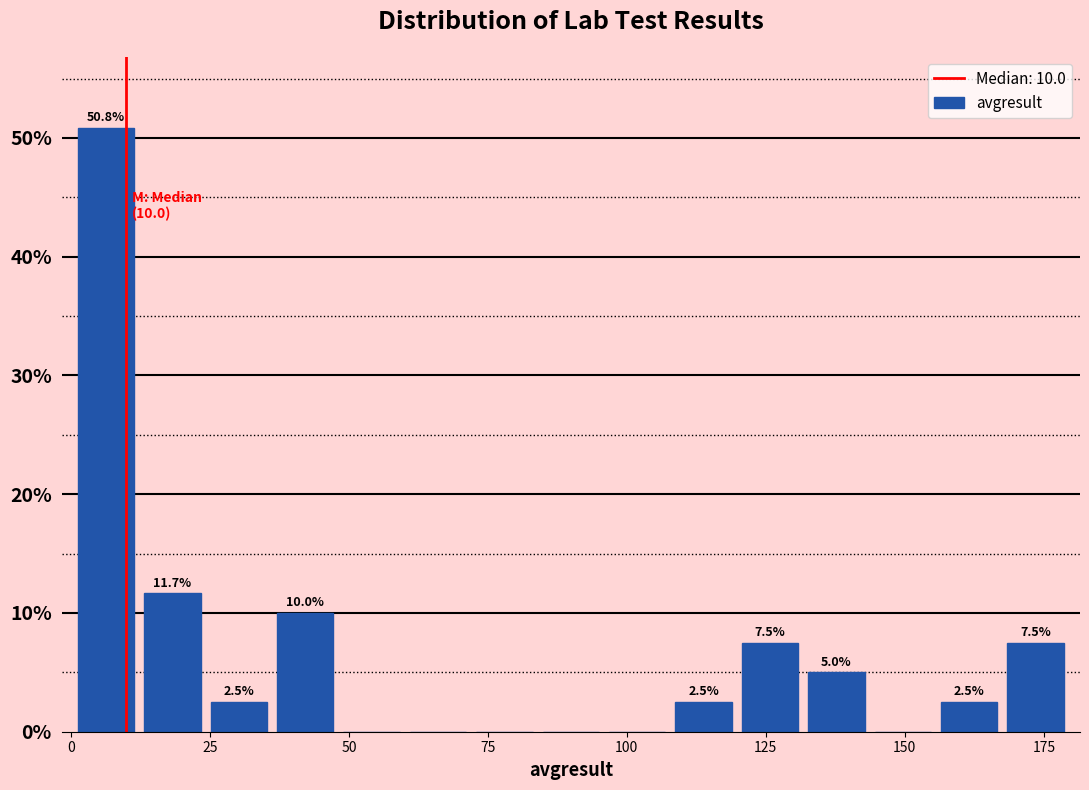

Around what value on the x-axis is the tallest bar? Give the approximate position of its centre, as read against the axis.

5